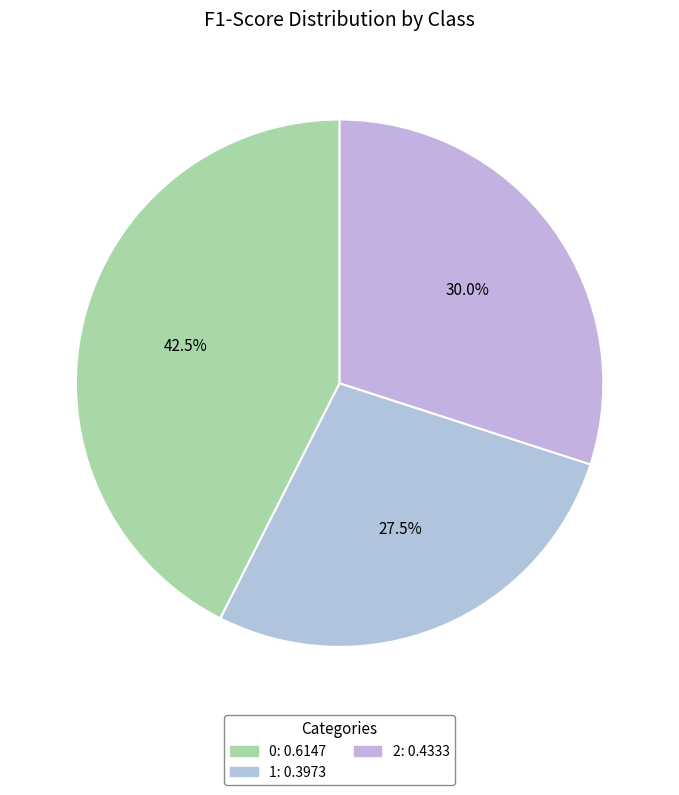

Rank the categories by value from lowest to highest.

1, 2, 0